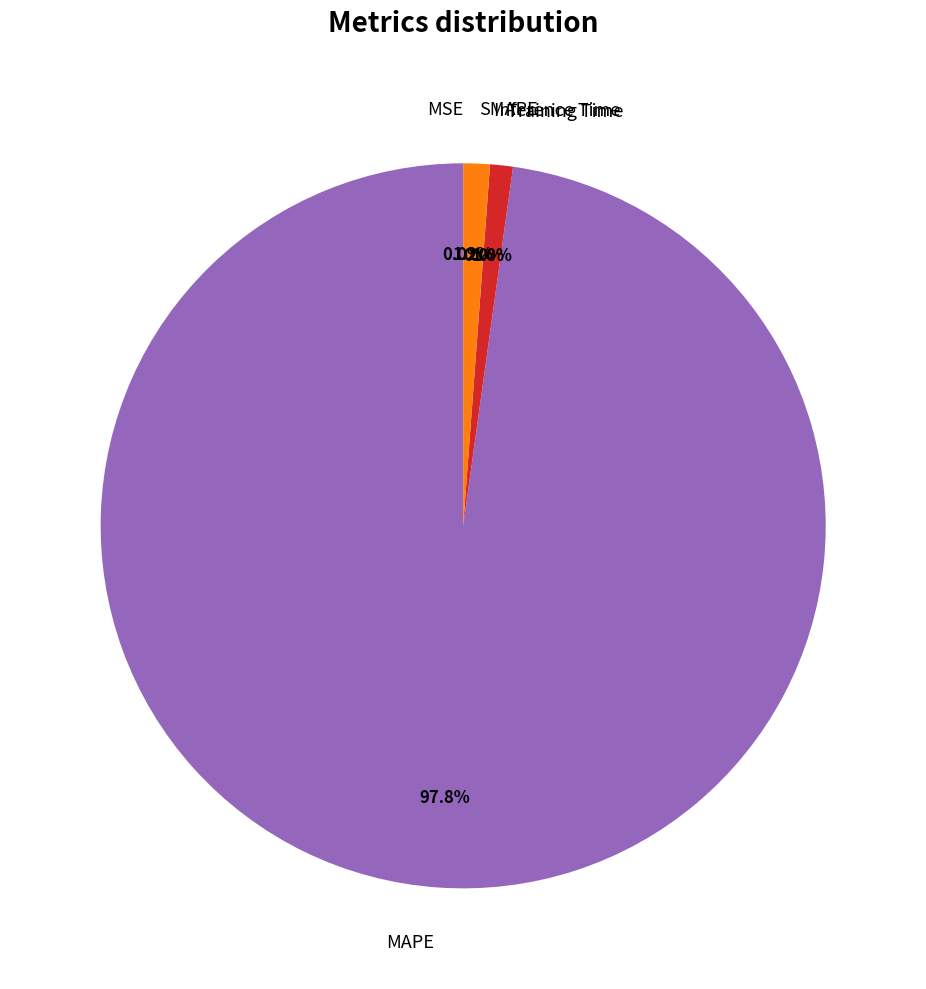

The Inference Time slice represents 0% of the pie. True or false?

True